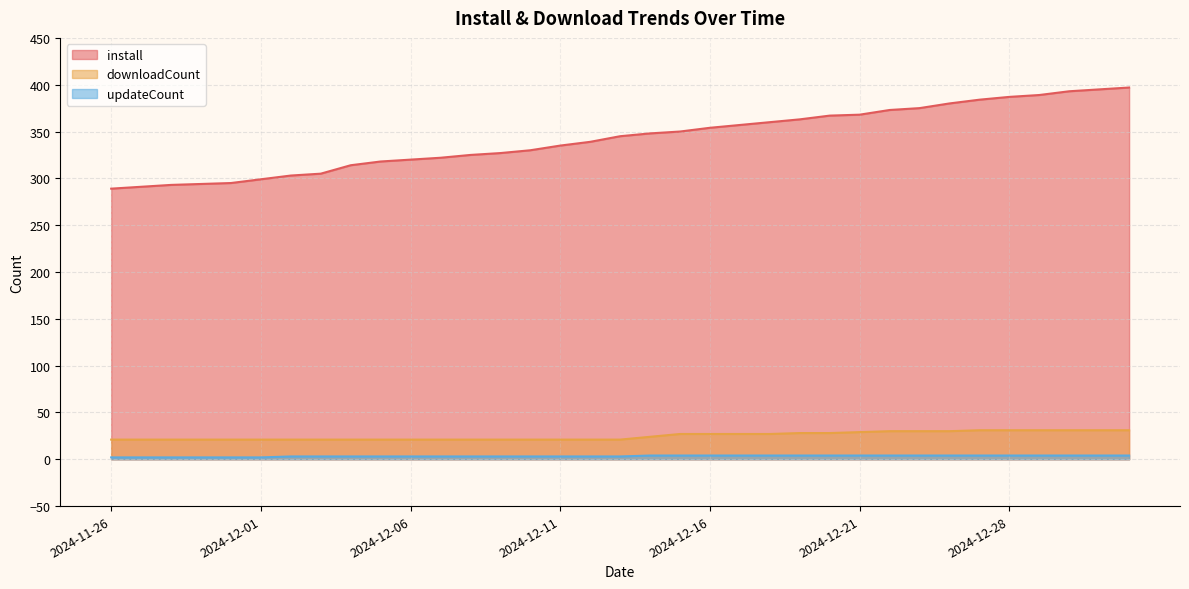

Where is updateCount nearest to the value 3?

2024-12-02